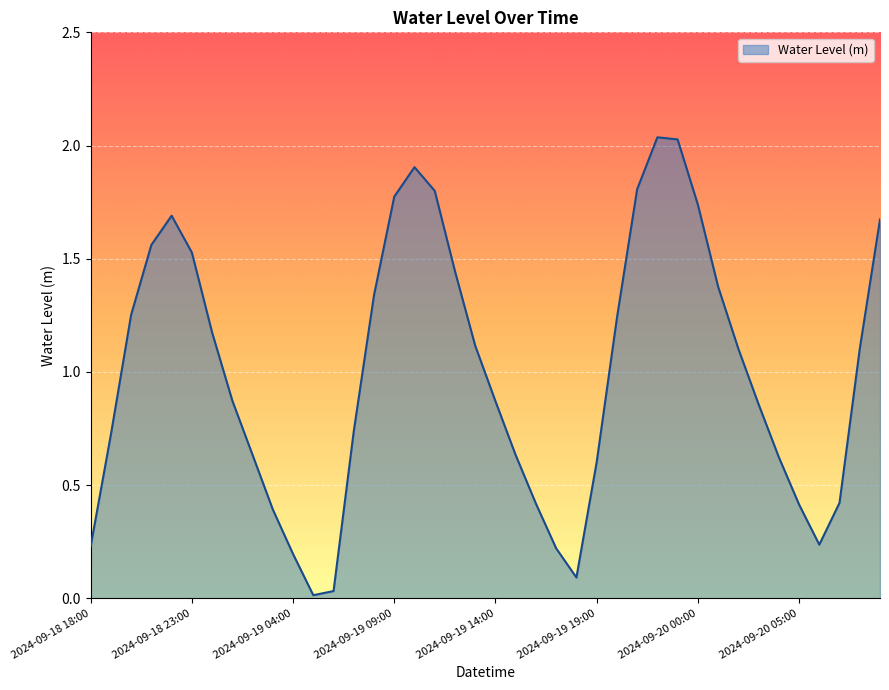

Does the chart have visible grid lines?

Yes